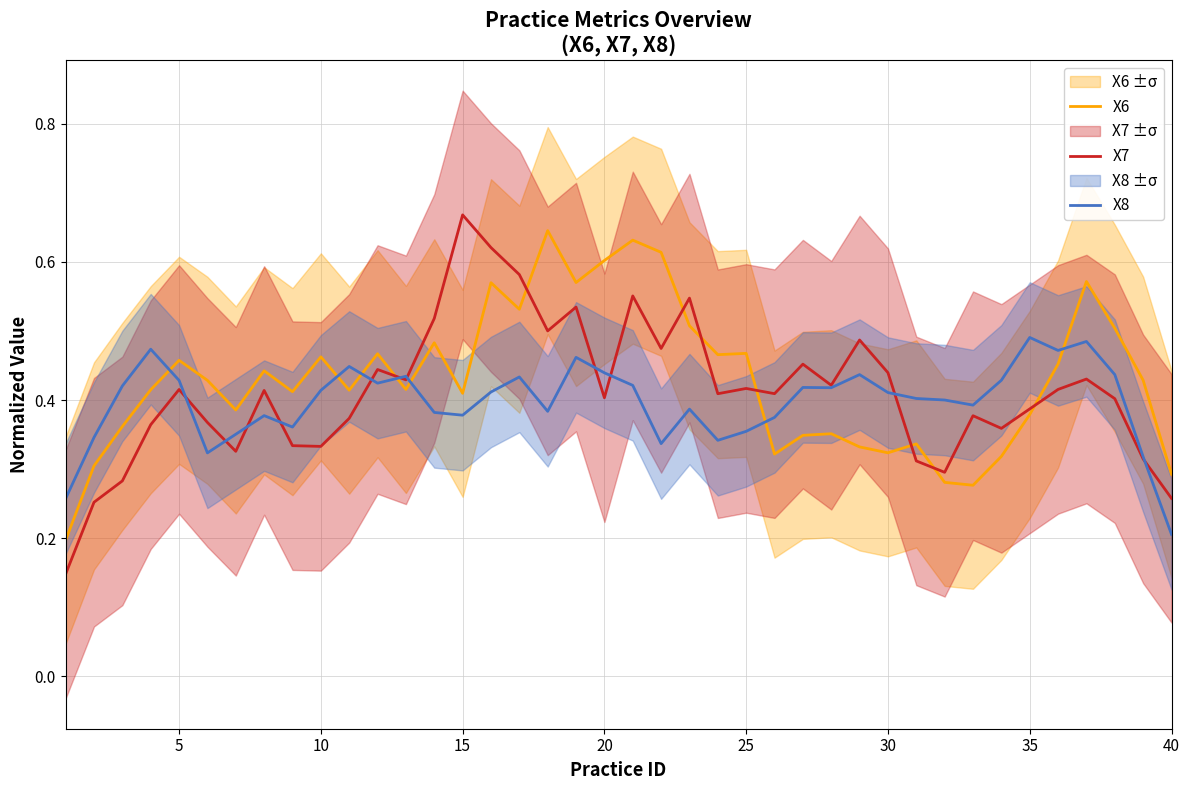

True or false: X7 and X8 intersect in this chart.

True